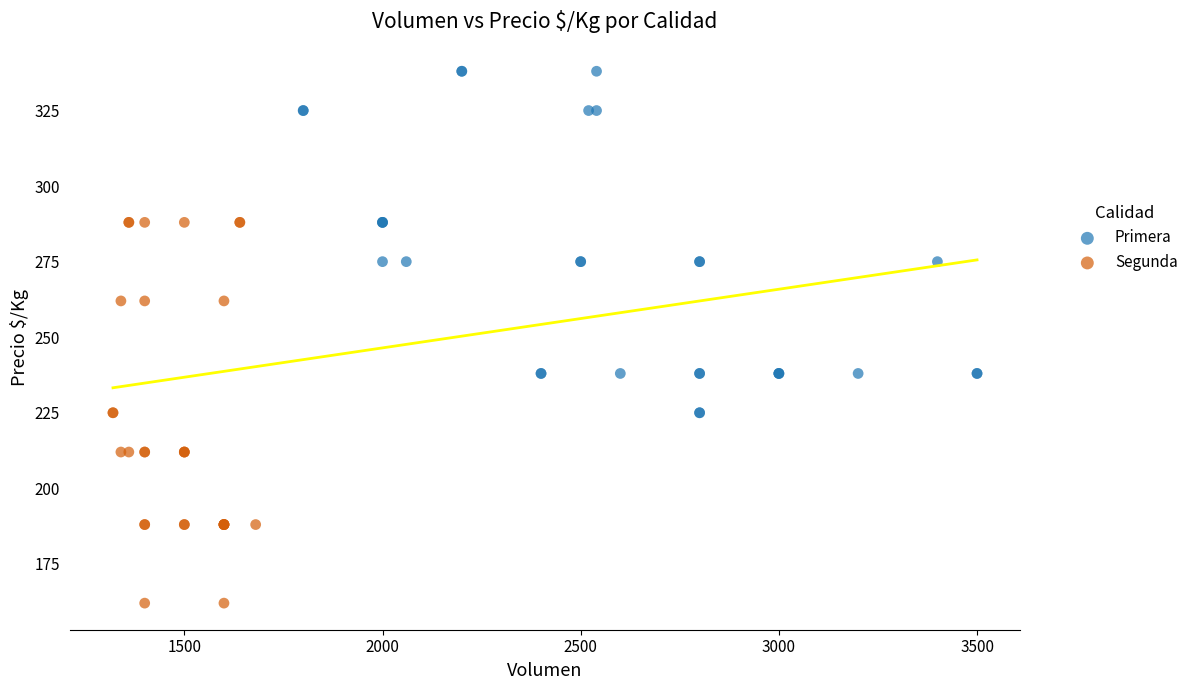

Which series reaches the maximum Y coordinate?

Primera